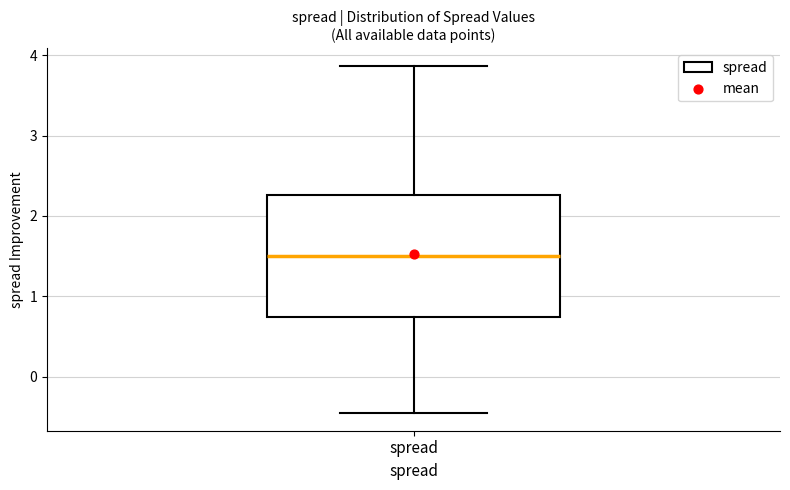

Where is the upper edge of the box for spread on the y-axis? The values are not printed on the chart, so give them approximately, as read against the axis.

2.3